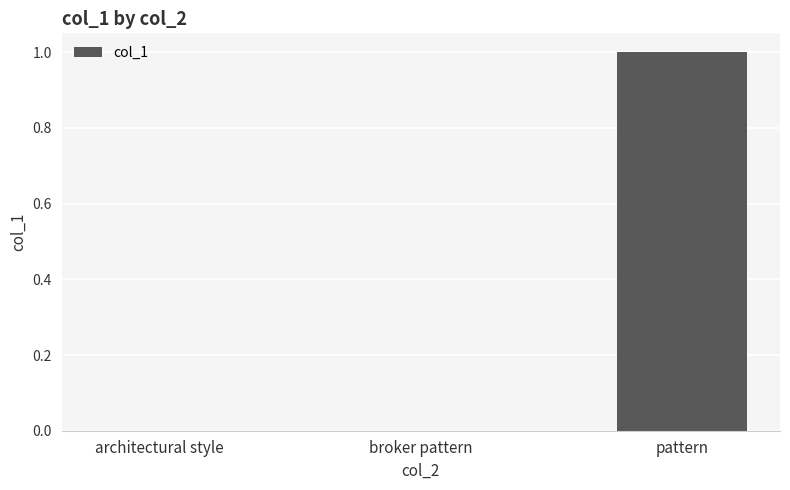

Is it true that the value at broker pattern is -1?

False